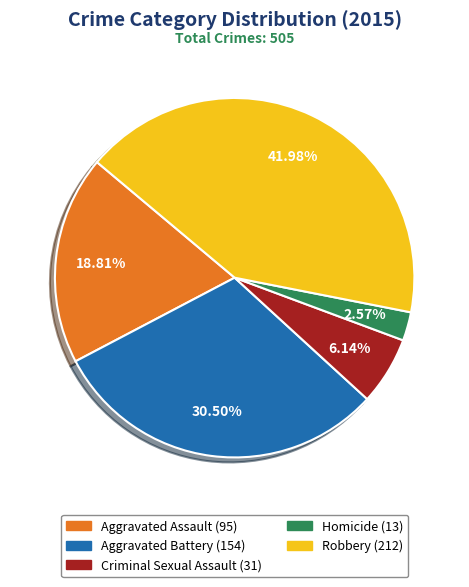

Rank the categories by value from lowest to highest.

Homicide, Criminal Sexual Assault, Aggravated Assault, Aggravated Battery, Robbery